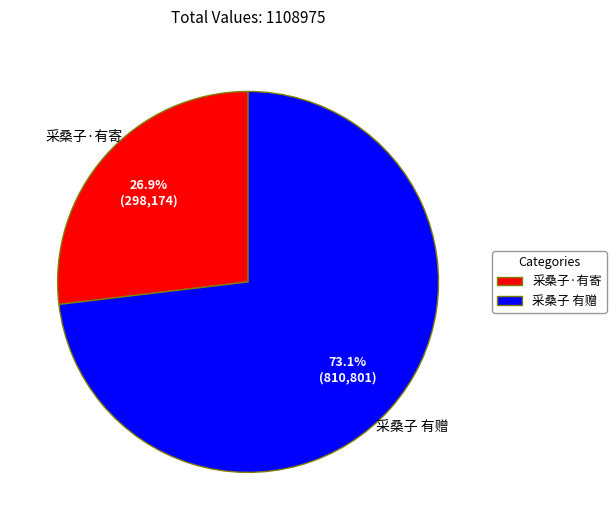

To the nearest percent, what percentage of the pie is 采桑子·有寄?

27%